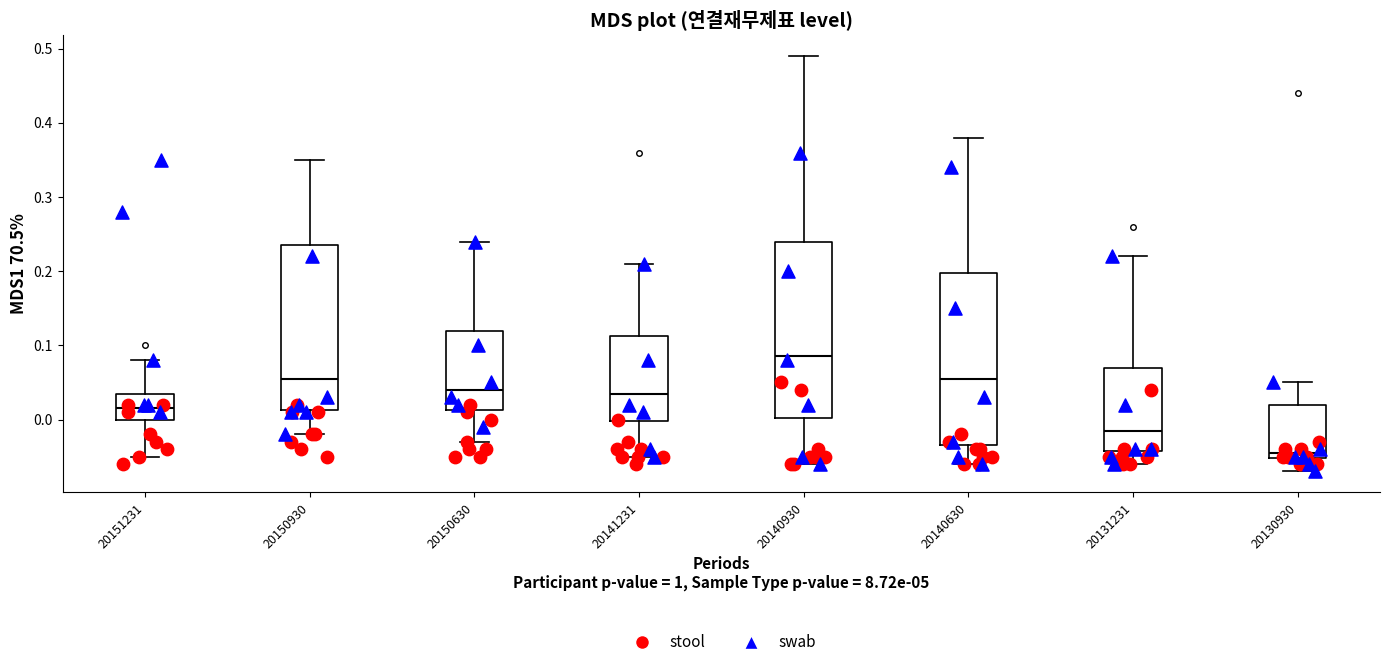

Reading left to right, transcribe this box plot: for each box, give where its median line is, the range the box spans, and where its two whiskers end, as read against the y-axis. The values are not printed on the chart, so give them approximately, as read against the axis.

20151231: median 0.02, box 0.00 to 0.04, whiskers -0.05 to 0.08
20150930: median 0.06, box 0.01 to 0.24, whiskers -0.02 to 0.35
20150630: median 0.04, box 0.01 to 0.12, whiskers -0.03 to 0.24
20141231: median 0.04, box 0.00 to 0.11, whiskers -0.05 to 0.21
20140930: median 0.09, box 0.00 to 0.24, whiskers -0.06 to 0.49
20140630: median 0.06, box -0.03 to 0.20, whiskers -0.06 to 0.38
20131231: median -0.01, box -0.04 to 0.07, whiskers -0.06 to 0.22
20130930: median -0.04, box -0.05 to 0.02, whiskers -0.07 to 0.05